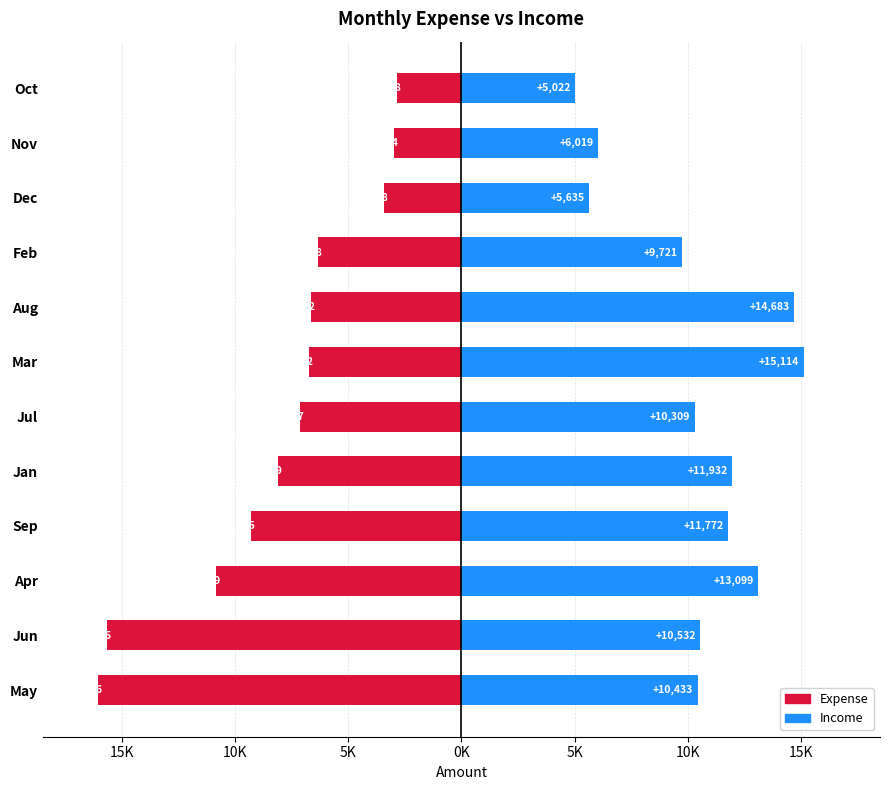

Rank the series by their maximum value, from lowest to highest.

Expense, Income